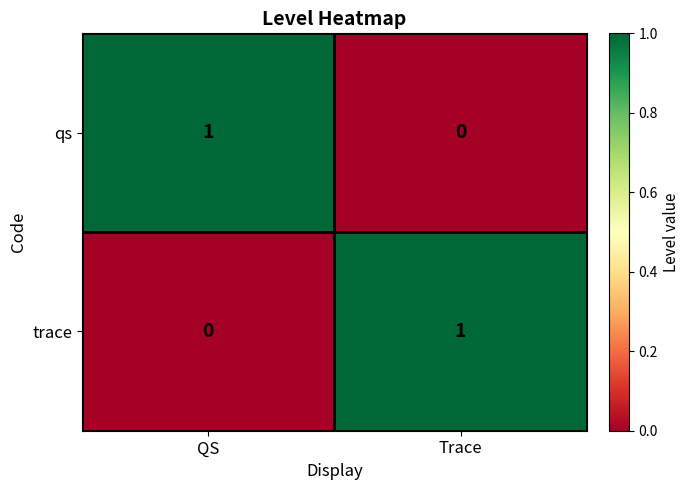

At which label is qs closest to 0?

Trace